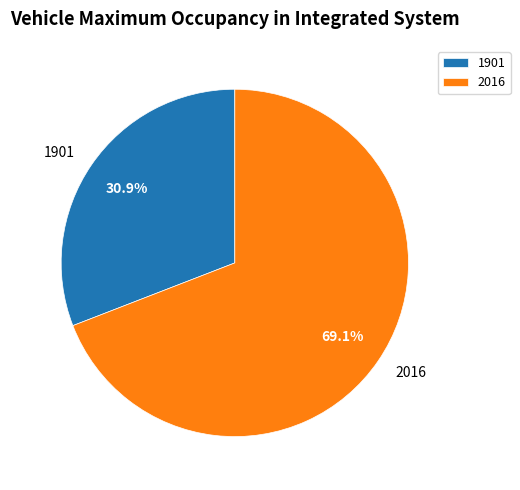

What is the smallest slice in the pie chart?

1901